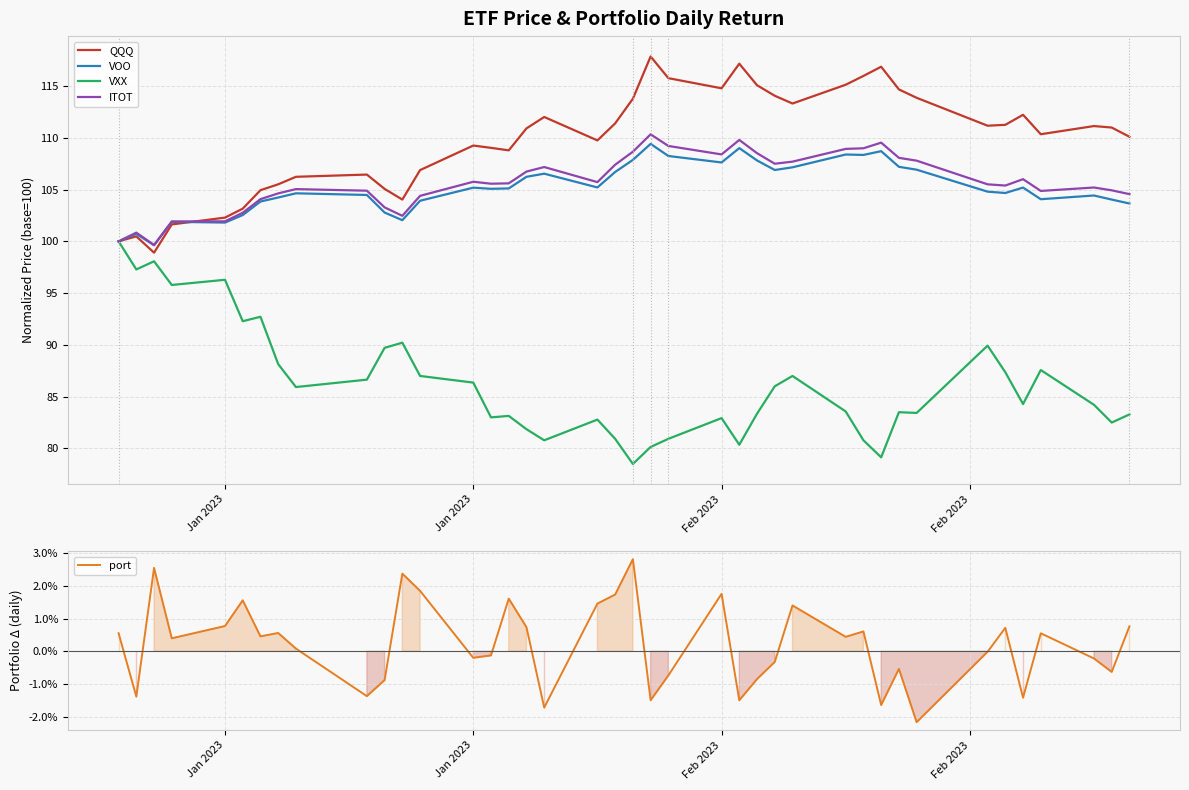

What are all the series names shown in the legend?

QQQ, VOO, VXX, ITOT, port